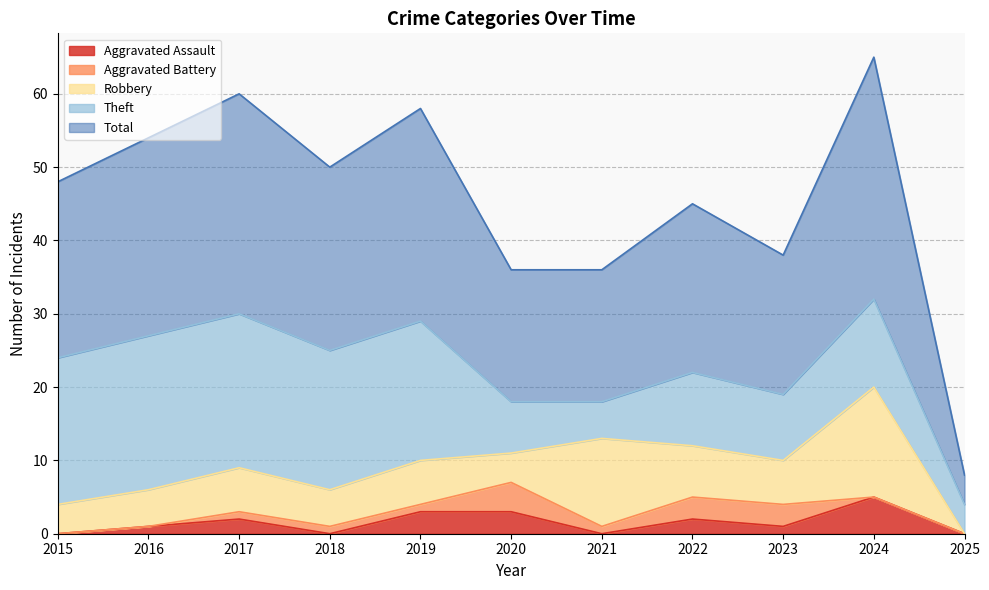

What is the difference between the highest and lowest values at 2019?

28